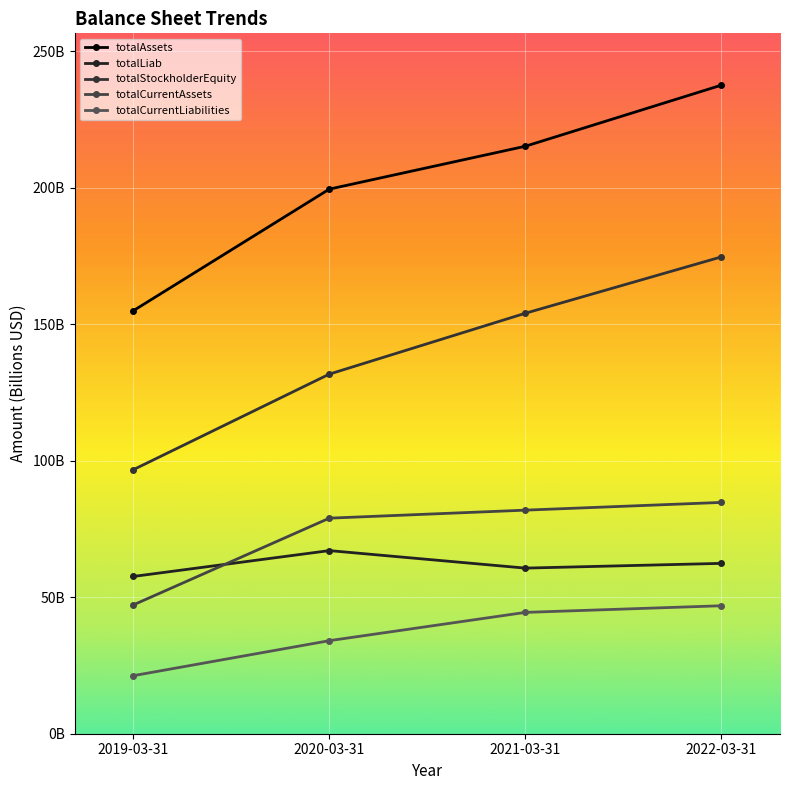

True or false: totalCurrentLiabilities and totalStockholderEquity intersect in this chart.

False